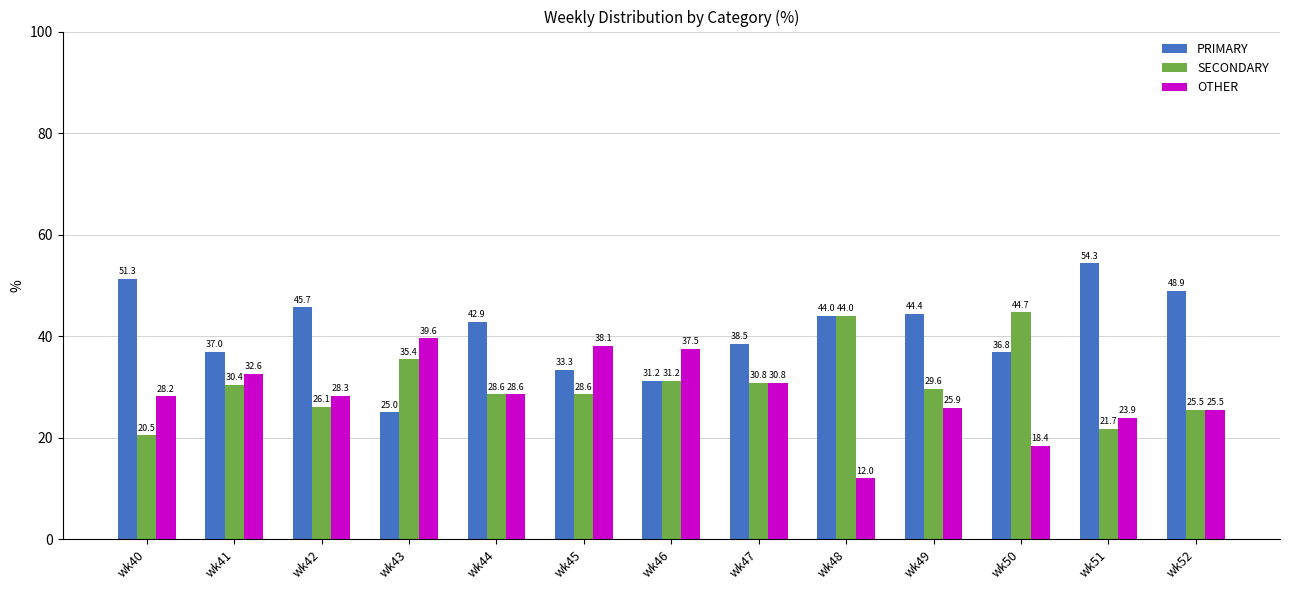

True or false: SECONDARY has a value of 28.6 at wk44.

True